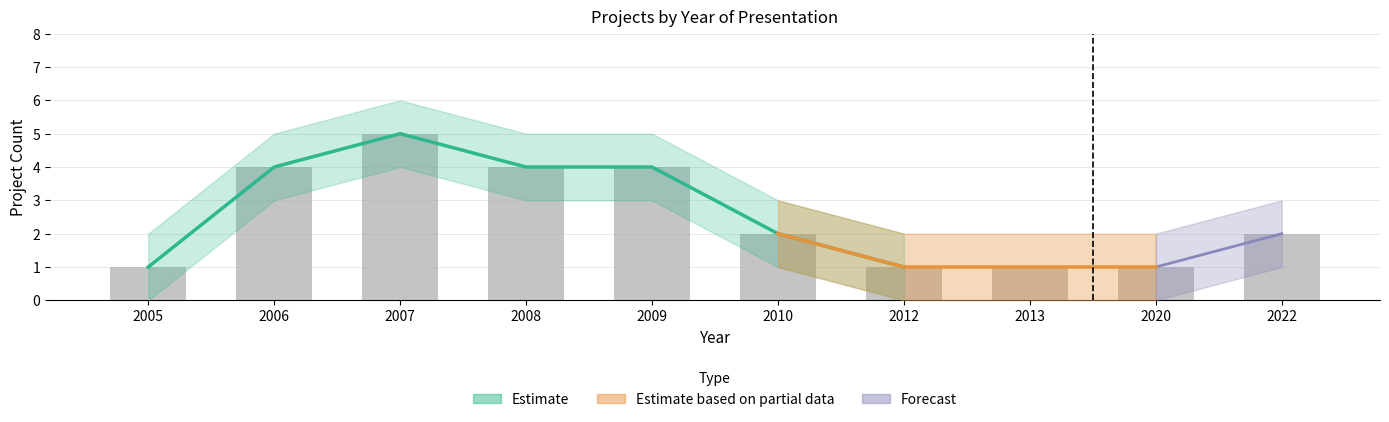

Reading left to right, extract all data points from this chart.

2005=1	2006=4	2007=5	2008=4	2009=4	2010=2	2012=1	2013=1	2020=1	2022=2